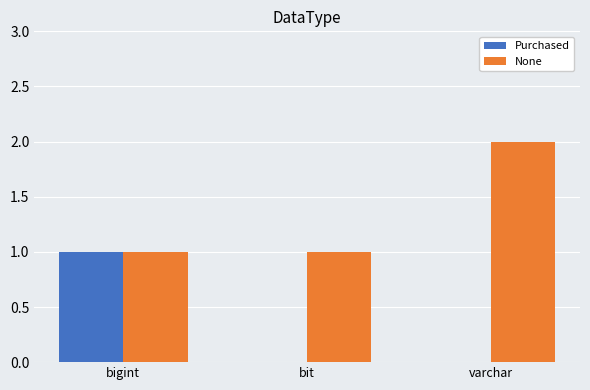

Count the number of categories in the chart.

3